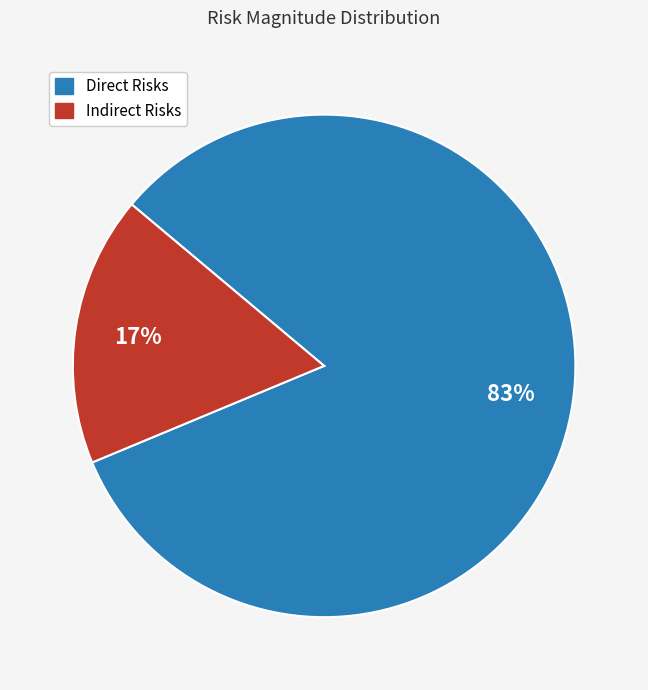

Is there any slice that represents more than half of the pie?

Yes